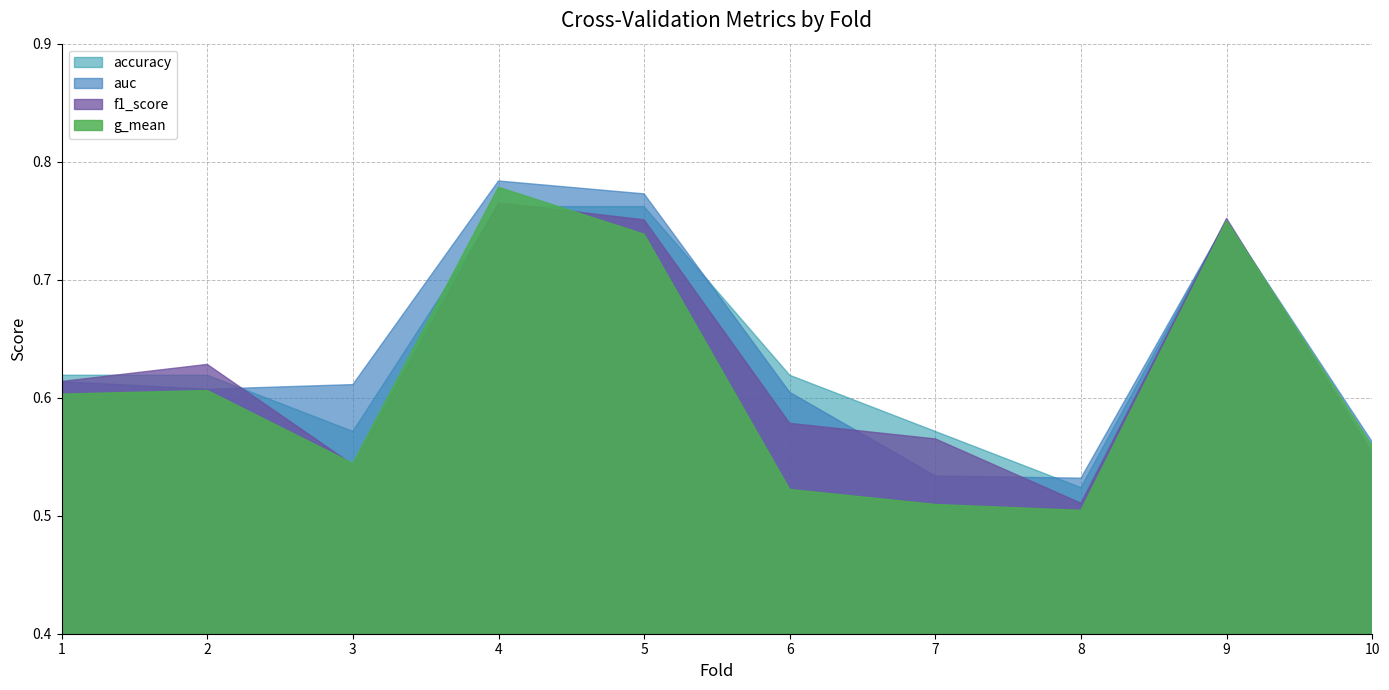

What is the difference between the second highest and minimum values in the auc series?

0.2